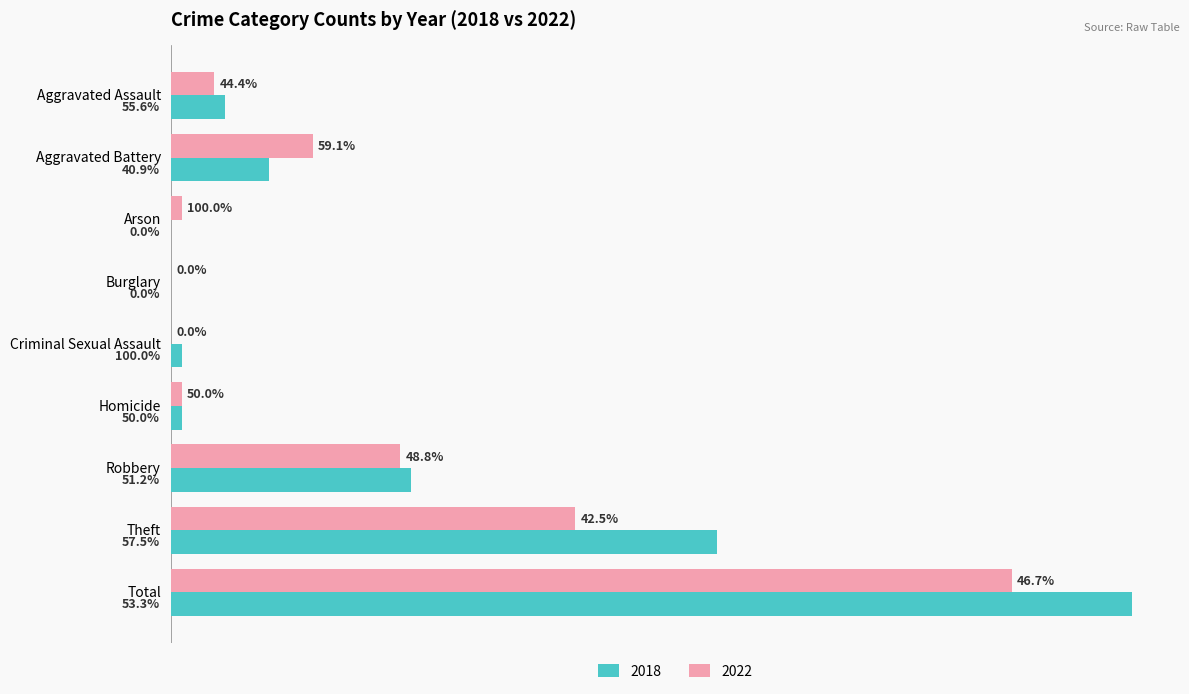

What are all the series names shown in the legend?

2018, 2022